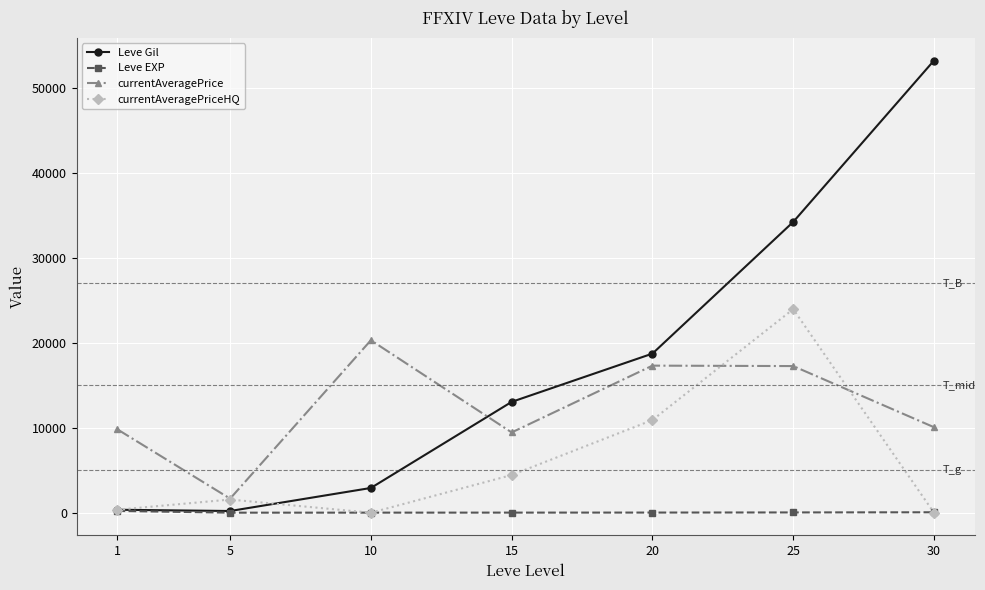

What are all the series names shown in the legend?

Leve Gil, Leve EXP, currentAveragePrice, currentAveragePriceHQ